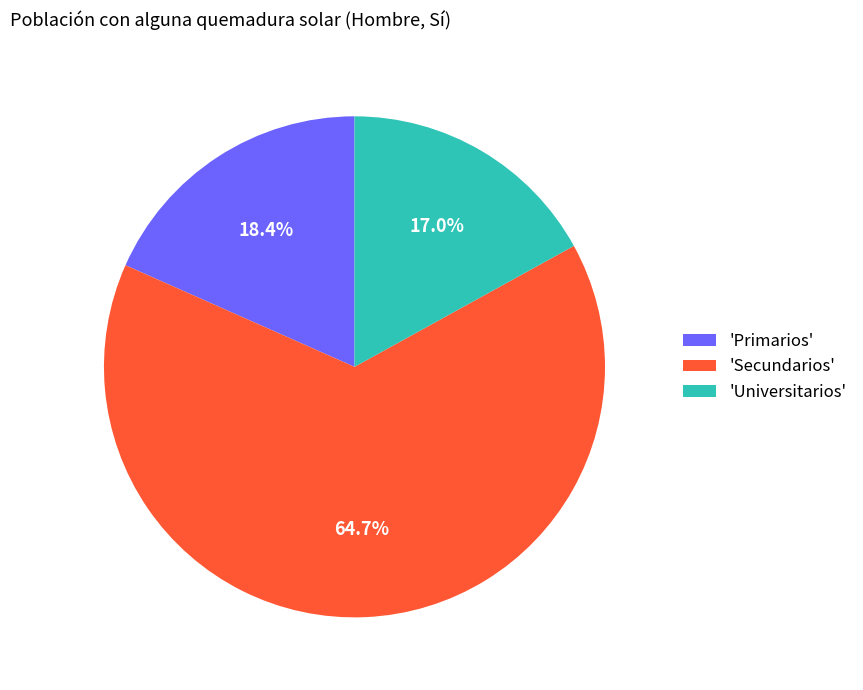

What is the total percentage of 'Secundarios' and 'Primarios'?

83.0%